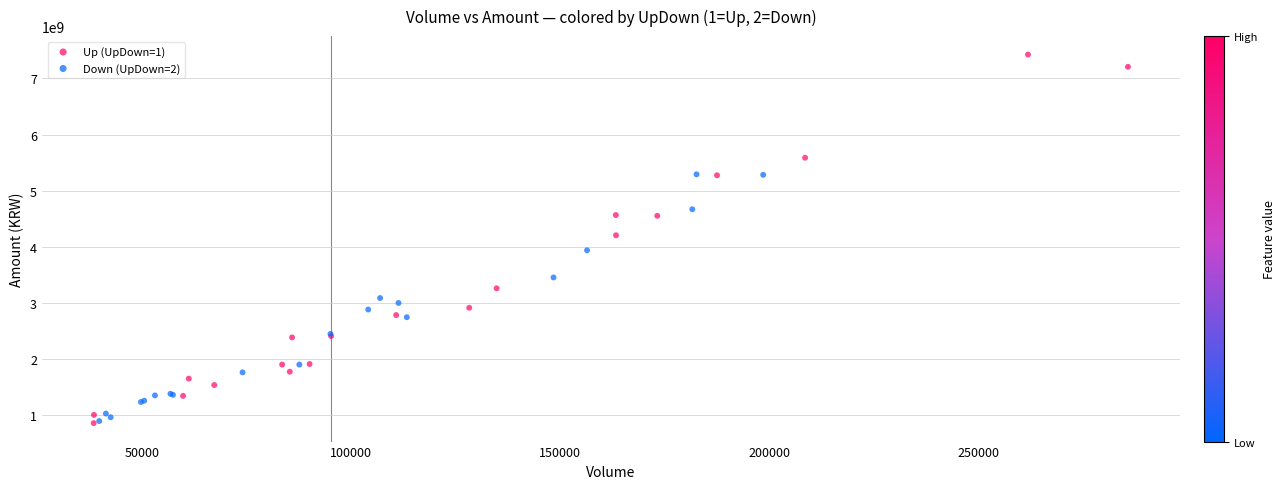

Which series contains the highest Y value?

Up (UpDown=1)